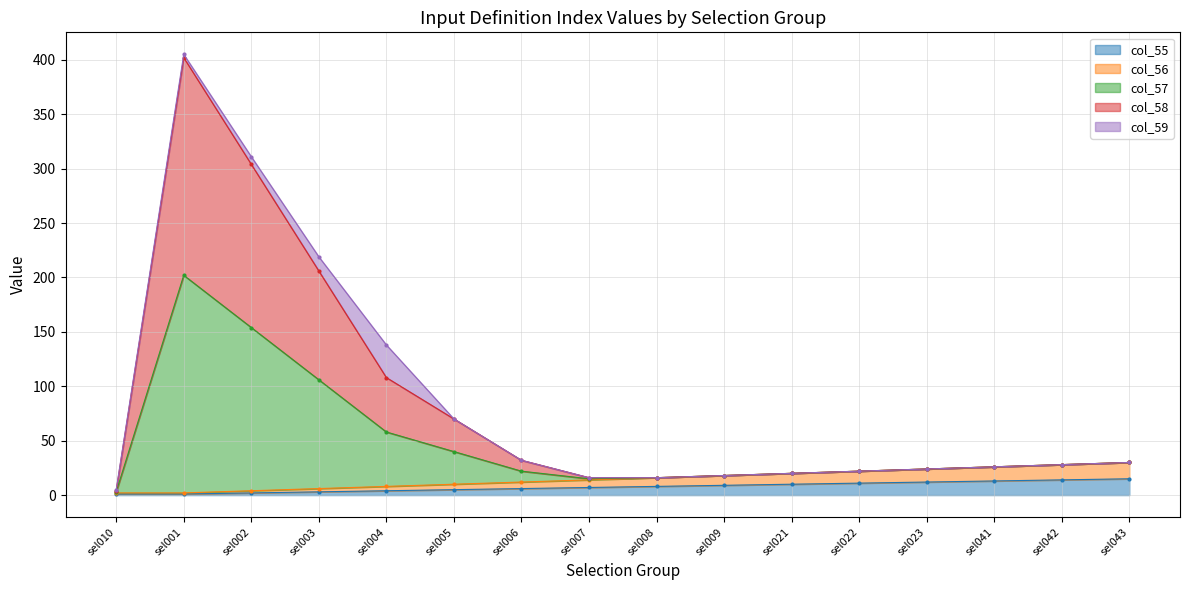

Between sel009 and sel041, which series saw the biggest shift?

col_56